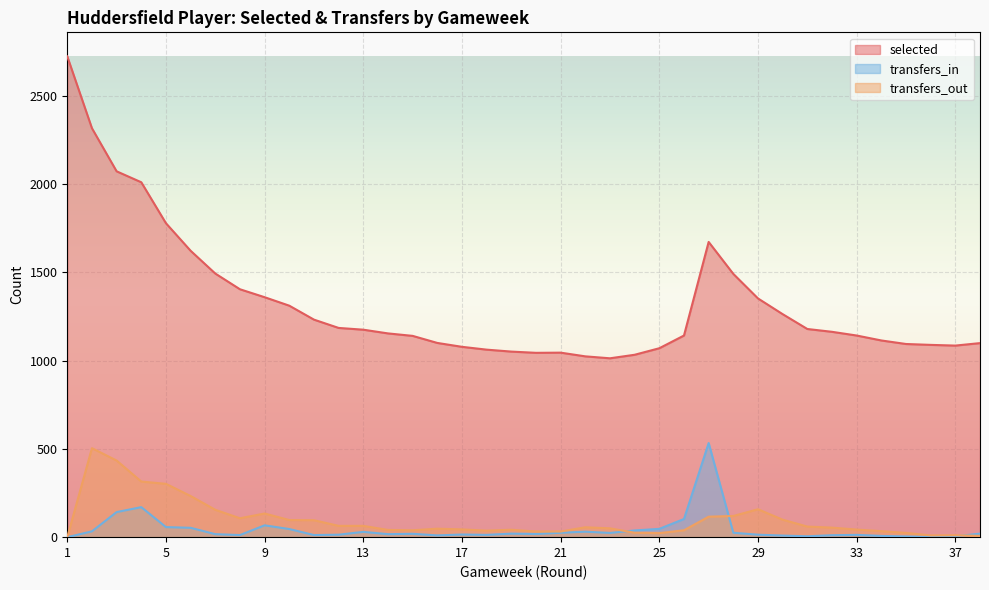

Which series has the widest spread of values?

selected